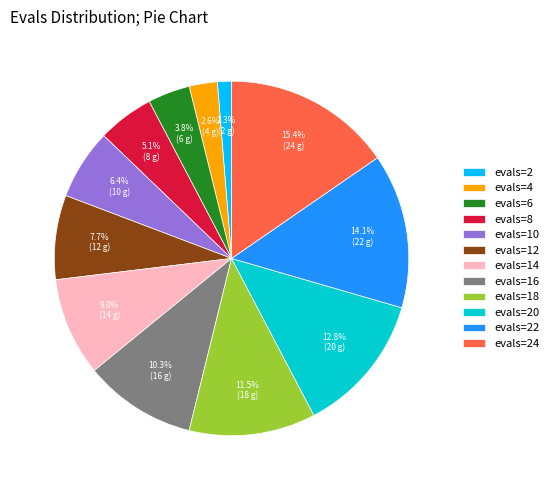

To the nearest percent, what is the average slice percentage?

8%